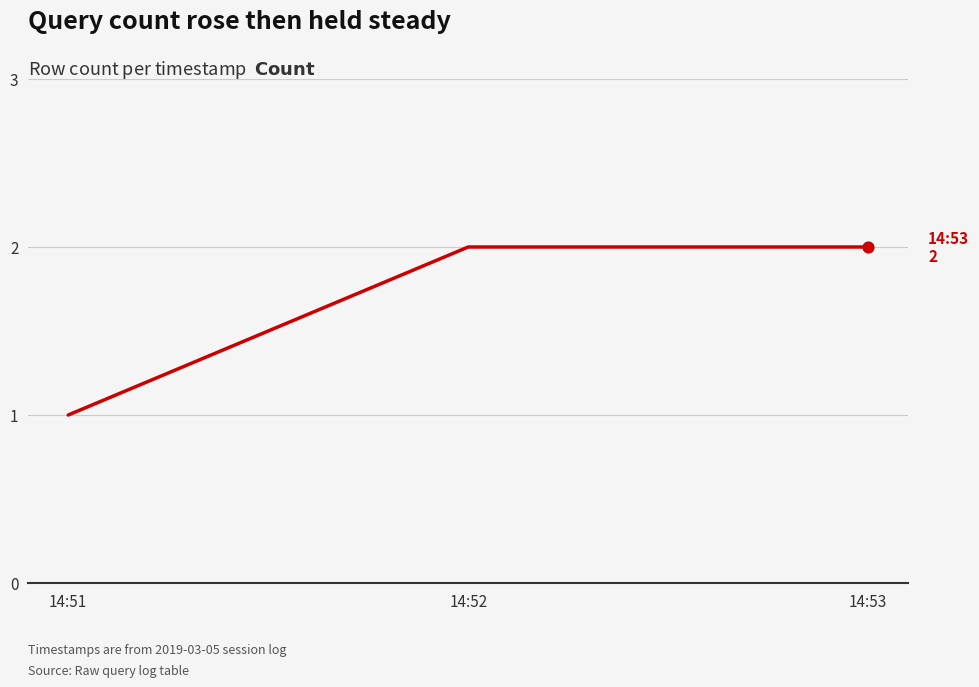

What is the ratio of the value at 14:52 to the value at 14:51?

2.0